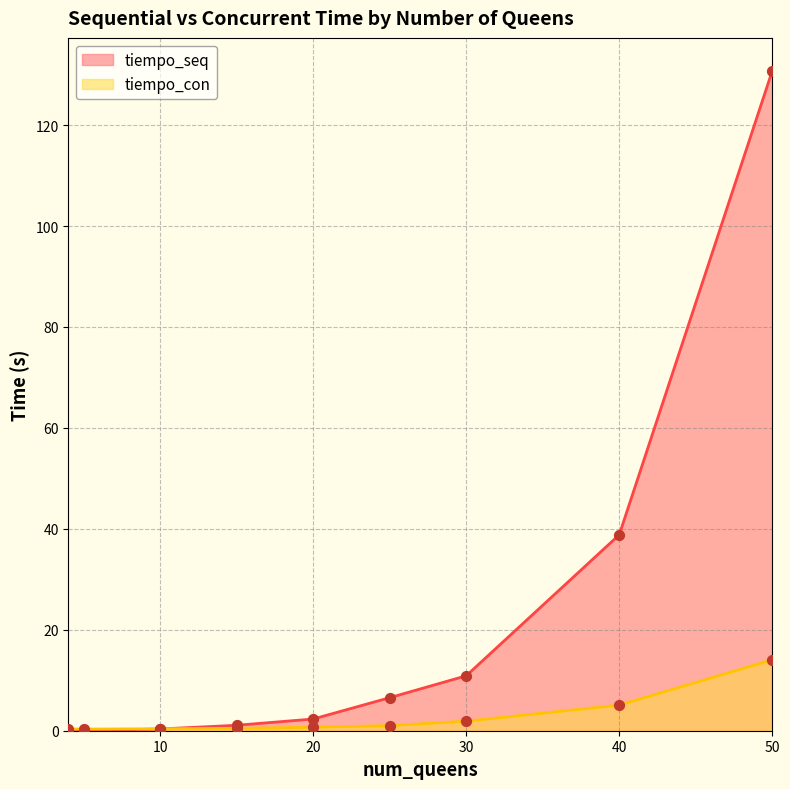

Which series has the widest spread of Y values?

tiempo_seq line